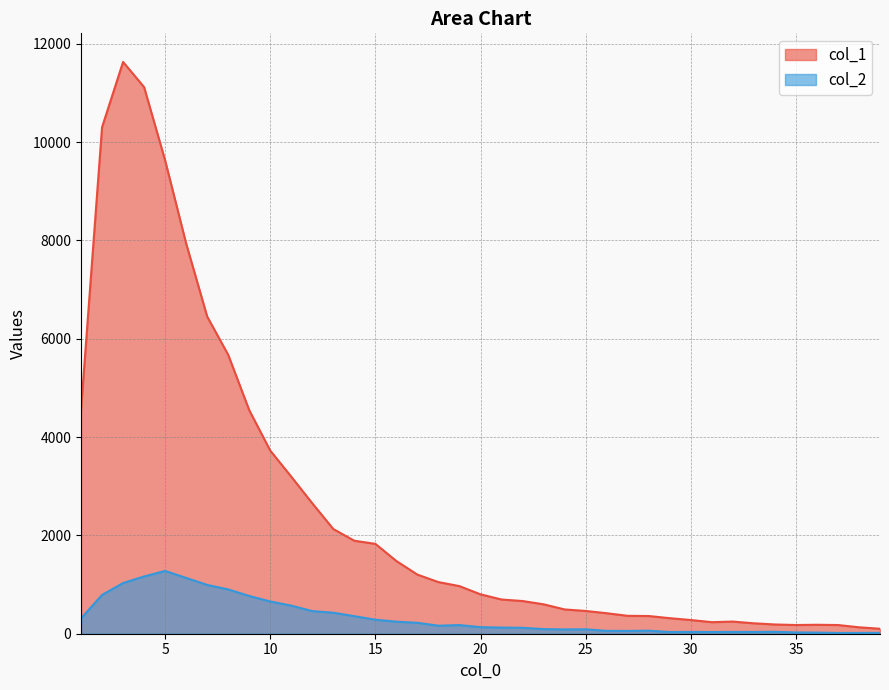

Rank the series by their maximum value, from lowest to highest.

col_2, col_1